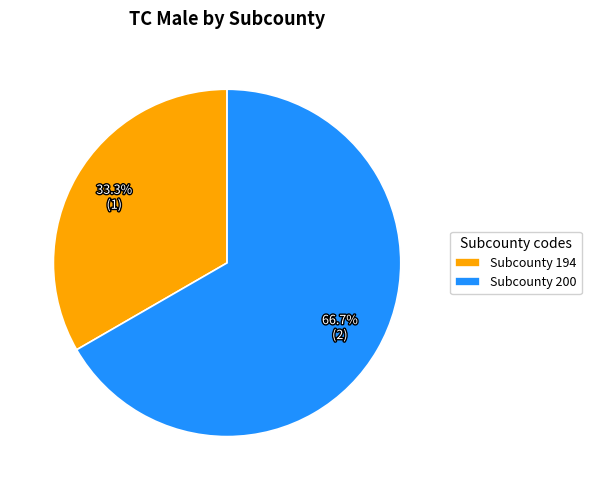

Count the number of slices in the pie.

2